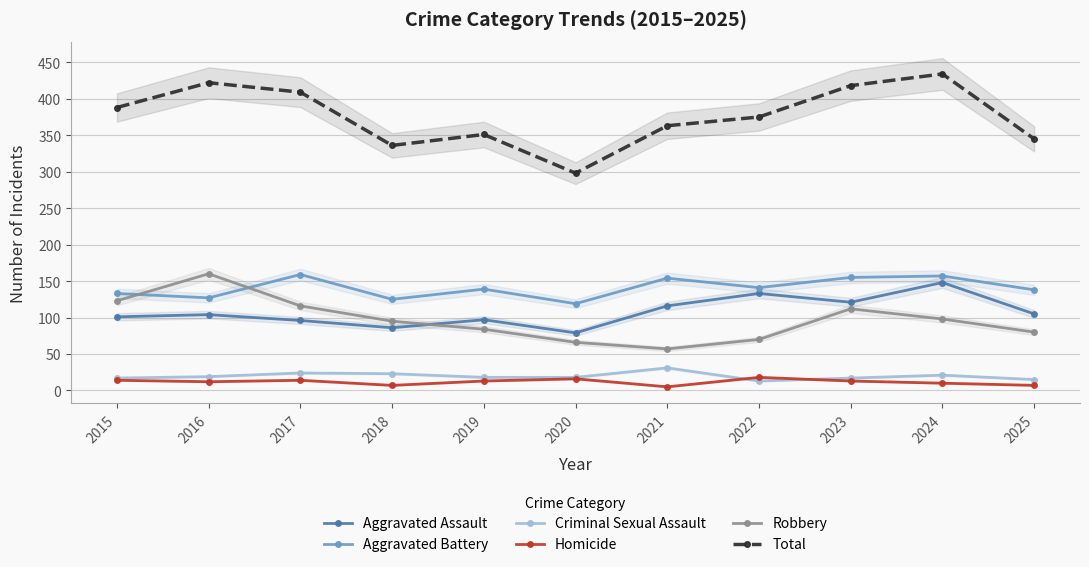

Which series has the largest range (max minus min)?

Total